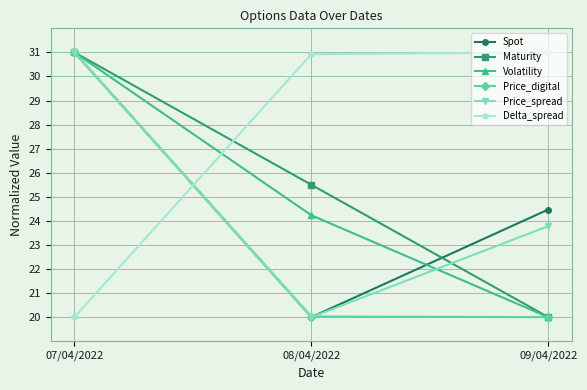

What is the sum of all Maturity values?

76.5